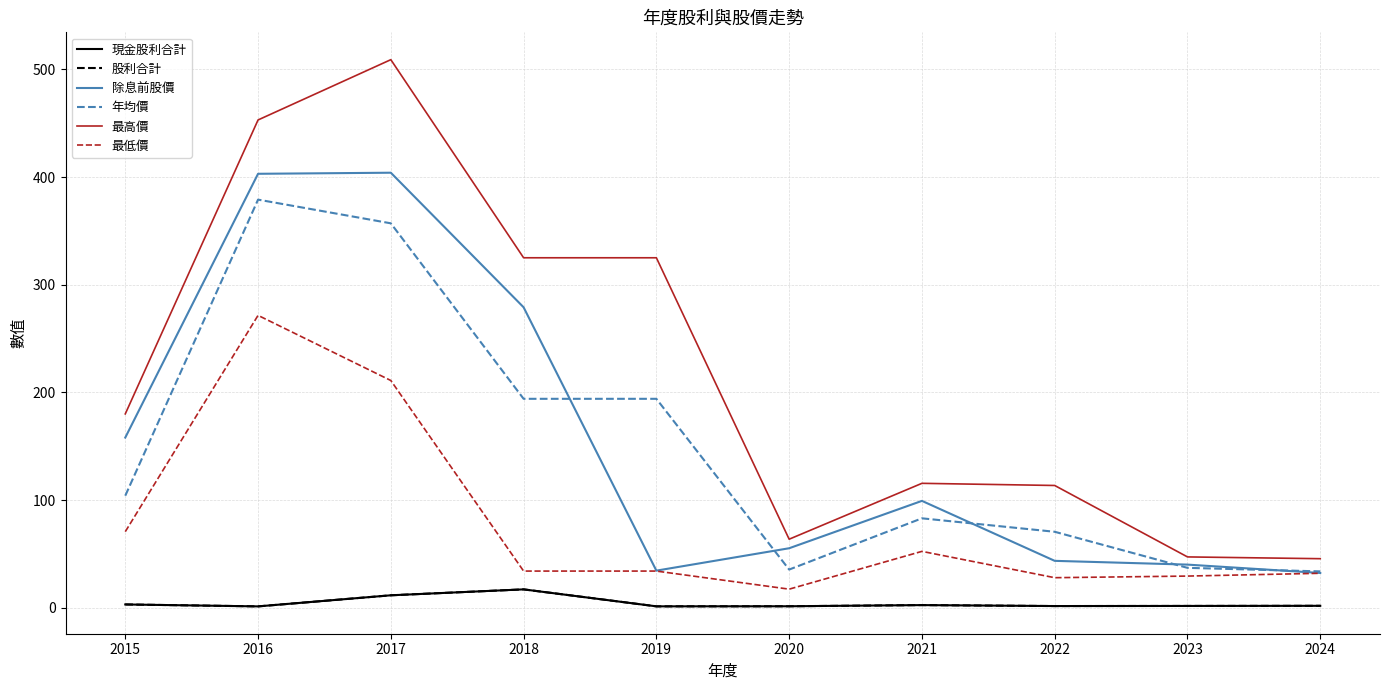

True or false: 最低價 has a value of 52.3 at 2021.

True